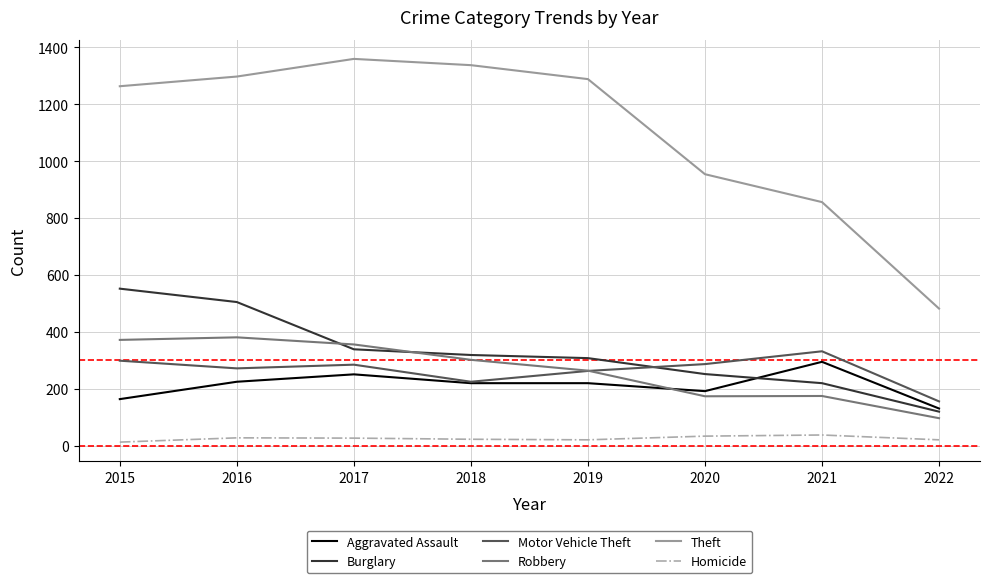

True or false: Motor Vehicle Theft has more than 2 points higher than both neighbors.

False